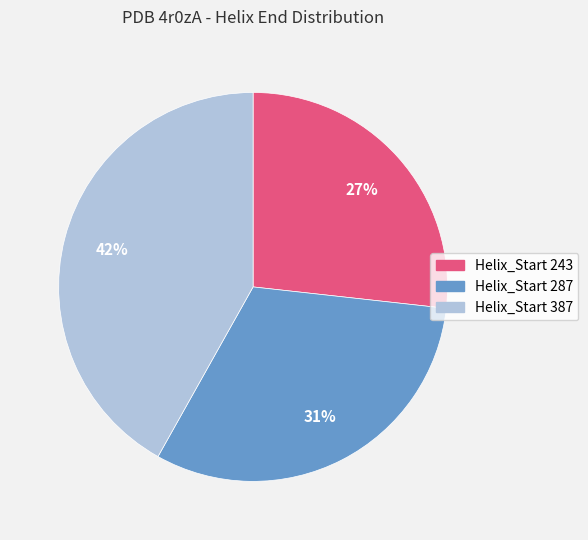

To the nearest percent, what is the difference between the largest and smallest slice percentages?

15%